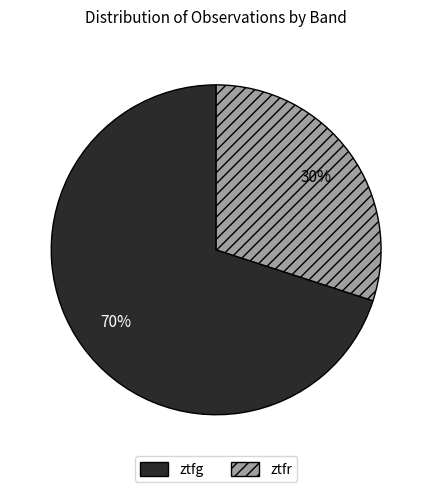

Rank the categories by value from highest to lowest.

ztfg, ztfr